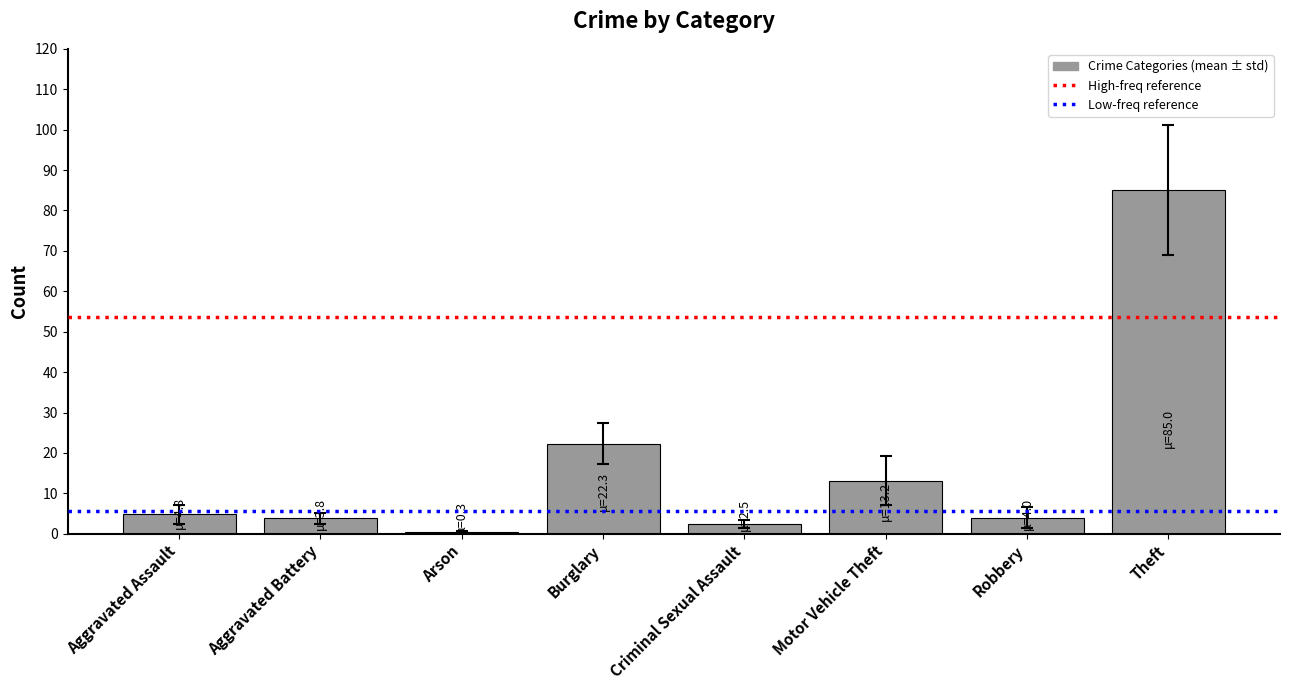

Which label corresponds to the largest value in the chart?

Theft